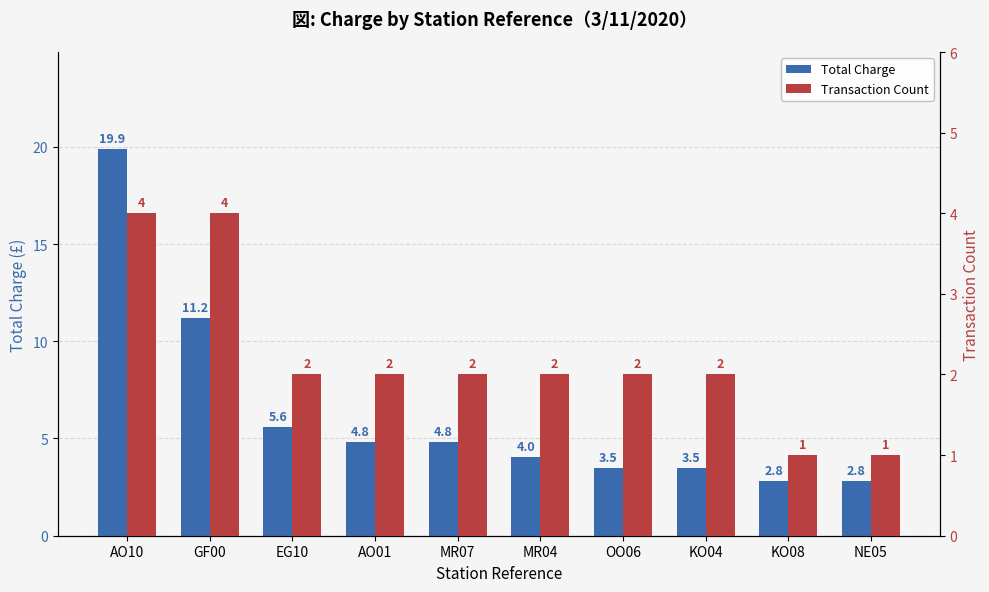

What is the spread (max minus min) of values at AO01?

2.8